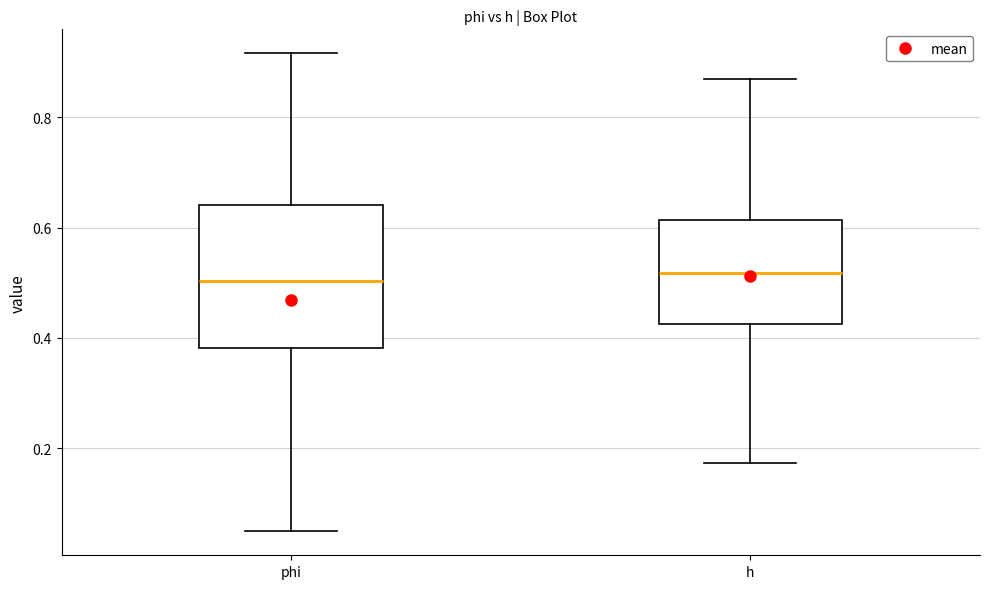

Reading left to right, transcribe this box plot: for each box, give where its median line is, the range the box spans, and where its two whiskers end, as read against the y-axis. The values are not printed on the chart, so give them approximately, as read against the axis.

phi: median 0.50, box 0.38 to 0.64, whiskers 0.04 to 0.92
h: median 0.52, box 0.42 to 0.62, whiskers 0.18 to 0.88